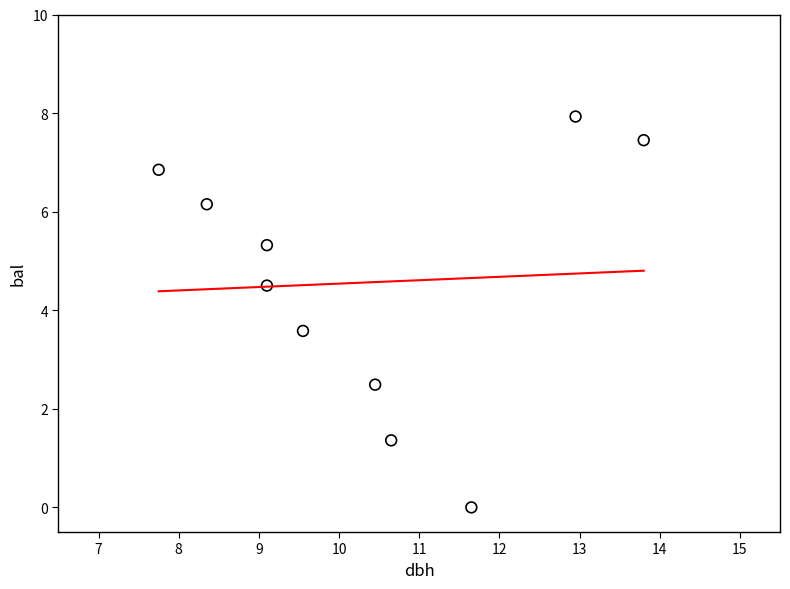

What is the average X value?

10.3